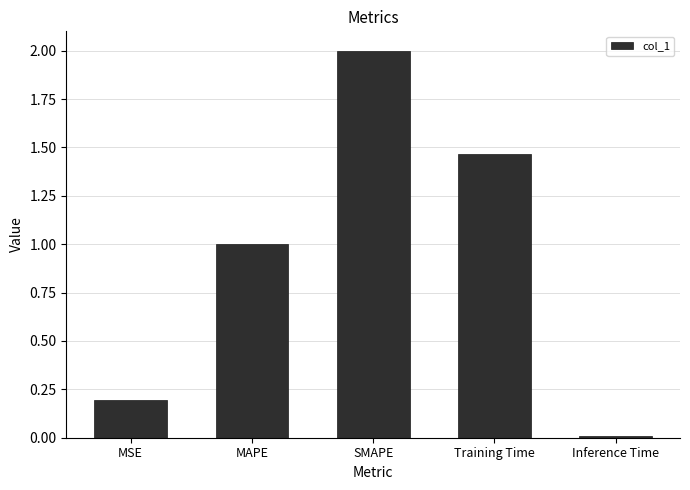

What is the label of the 1st bar from the right?

Inference Time